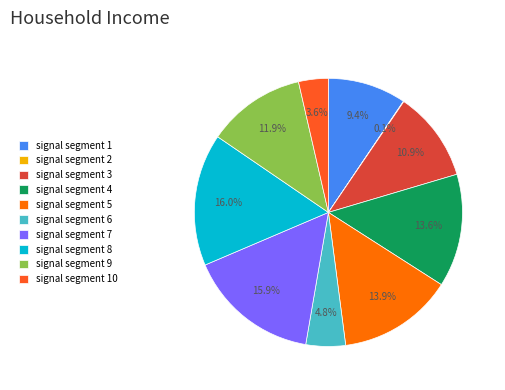

What percentage is NOT represented by signal segment 3?

89.1%